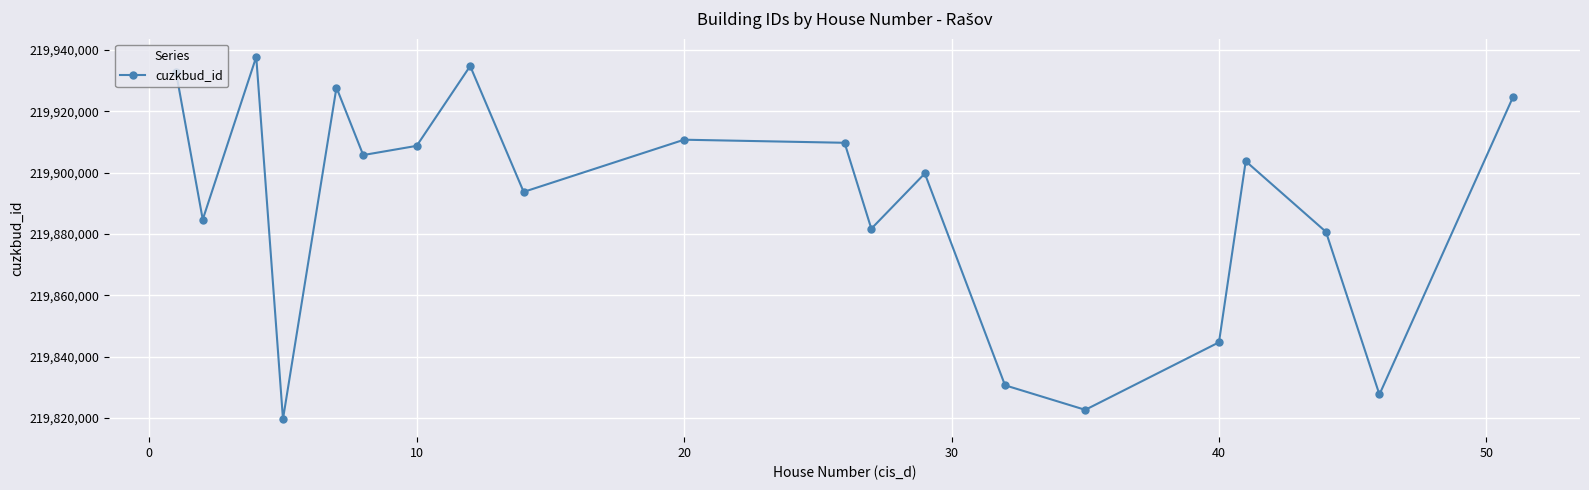

What is the sum of all values?

4397782020